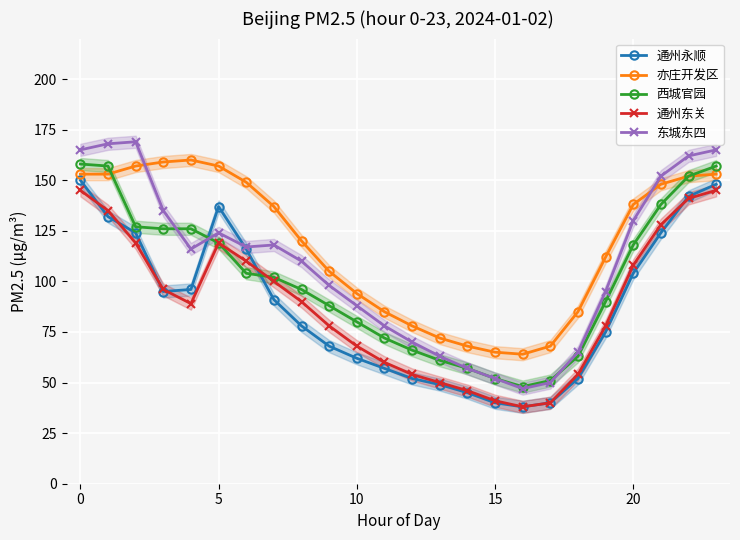

How many interior local valleys does the 东城东四 series have?

3